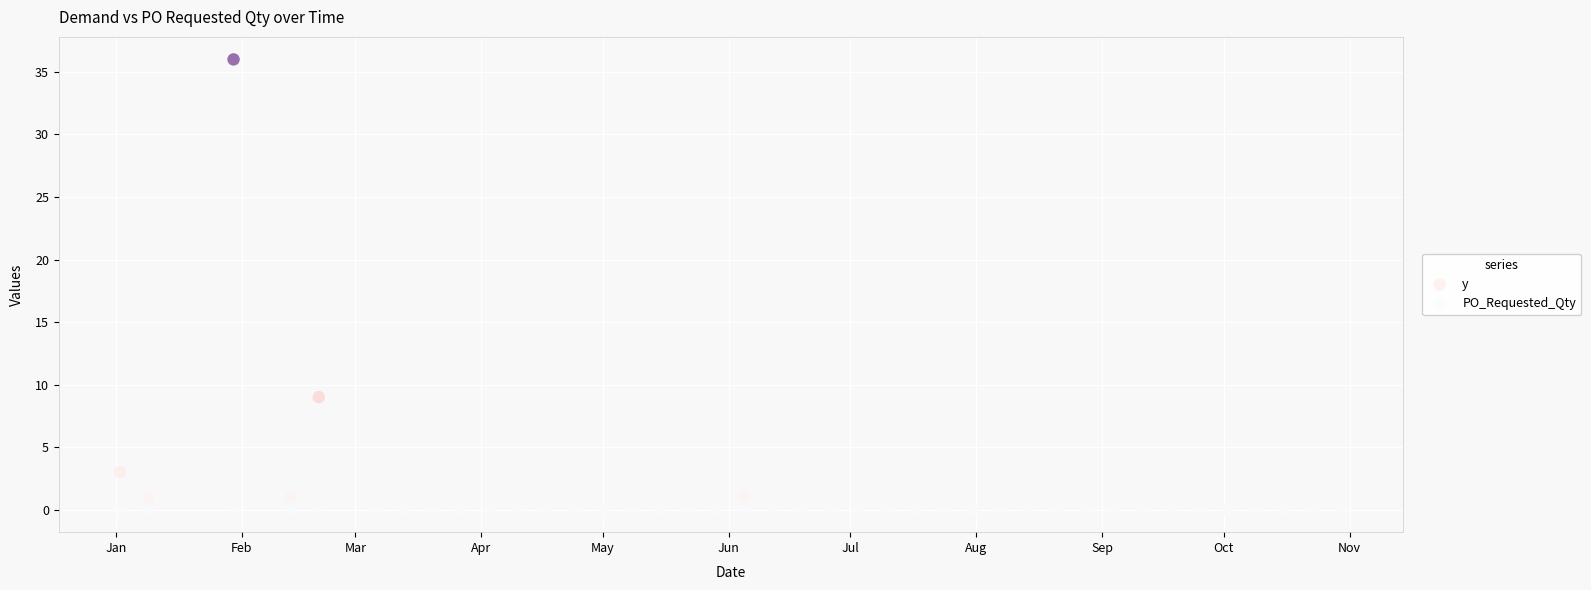

In the y series, what Y value is closest to 18?

9